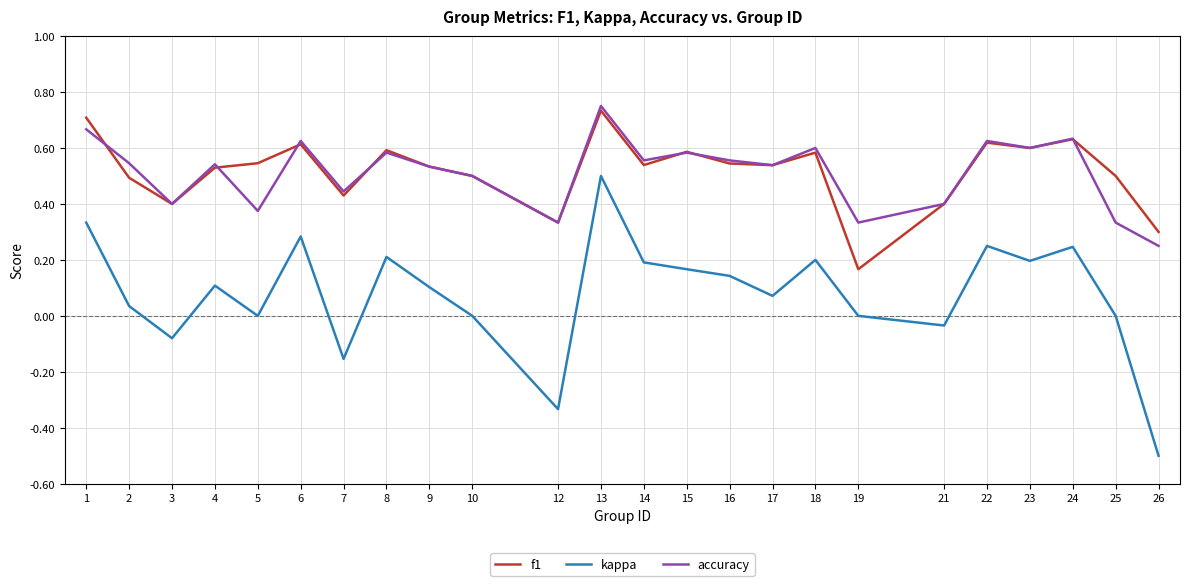

The value of kappa at 4 is 0.1. True or false?

True